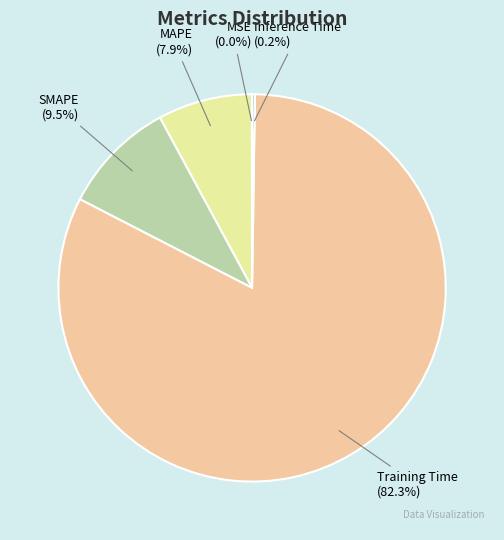

Does Training Time represent more than half of the total?

Yes